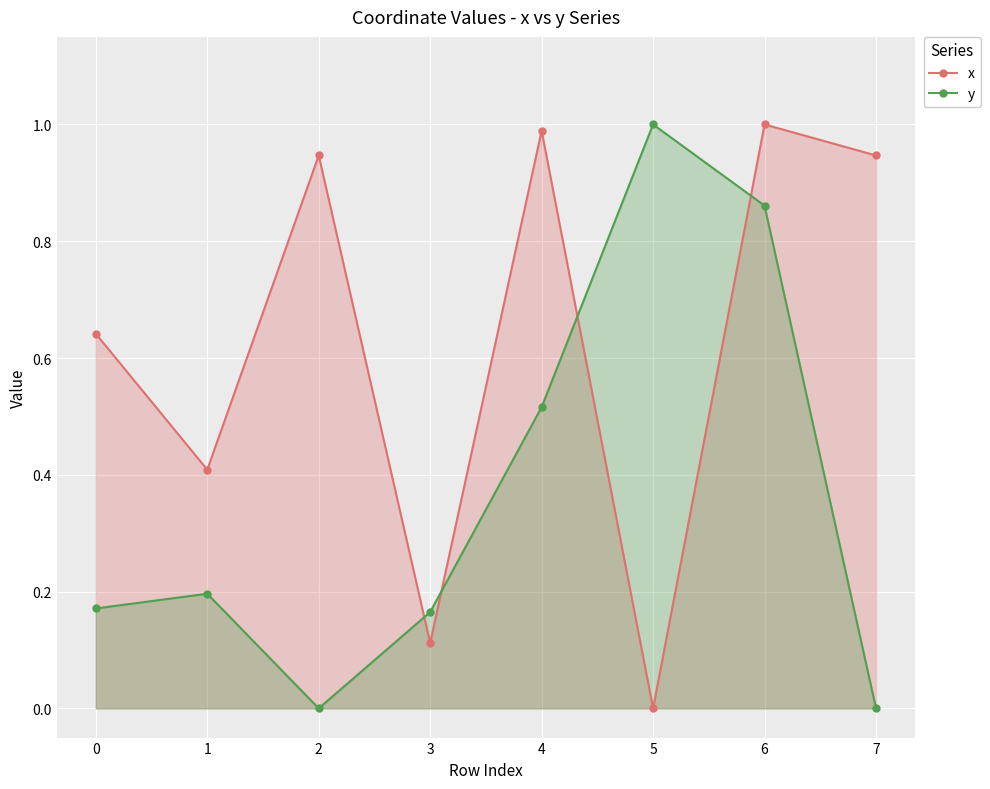

Which series has the largest total across all categories?

x